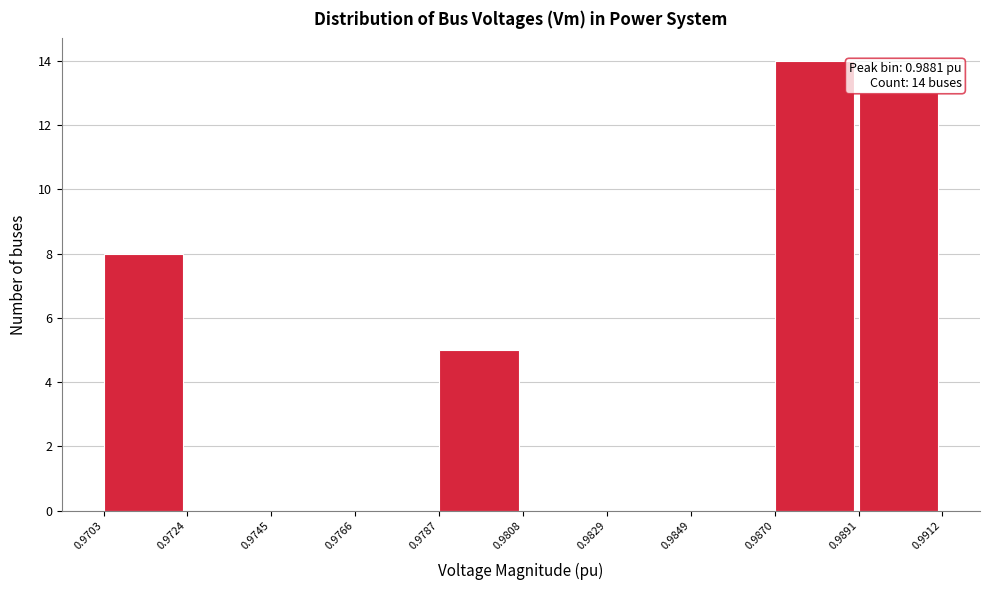

Which range on the x-axis has the tallest bar?

0.9870 to 0.9891